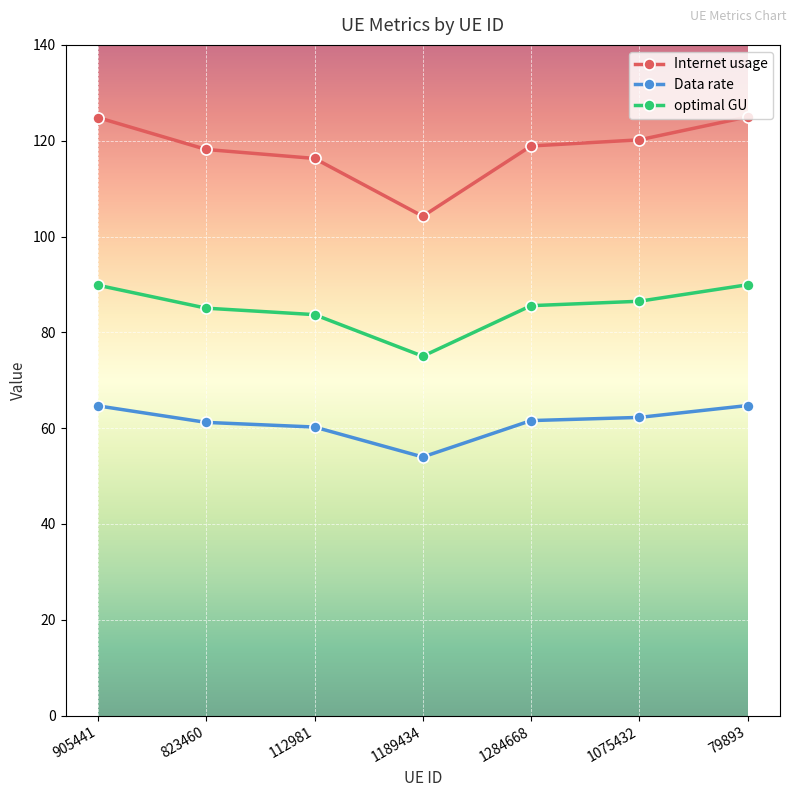

At how many categories does at least one series exceed 96?

7